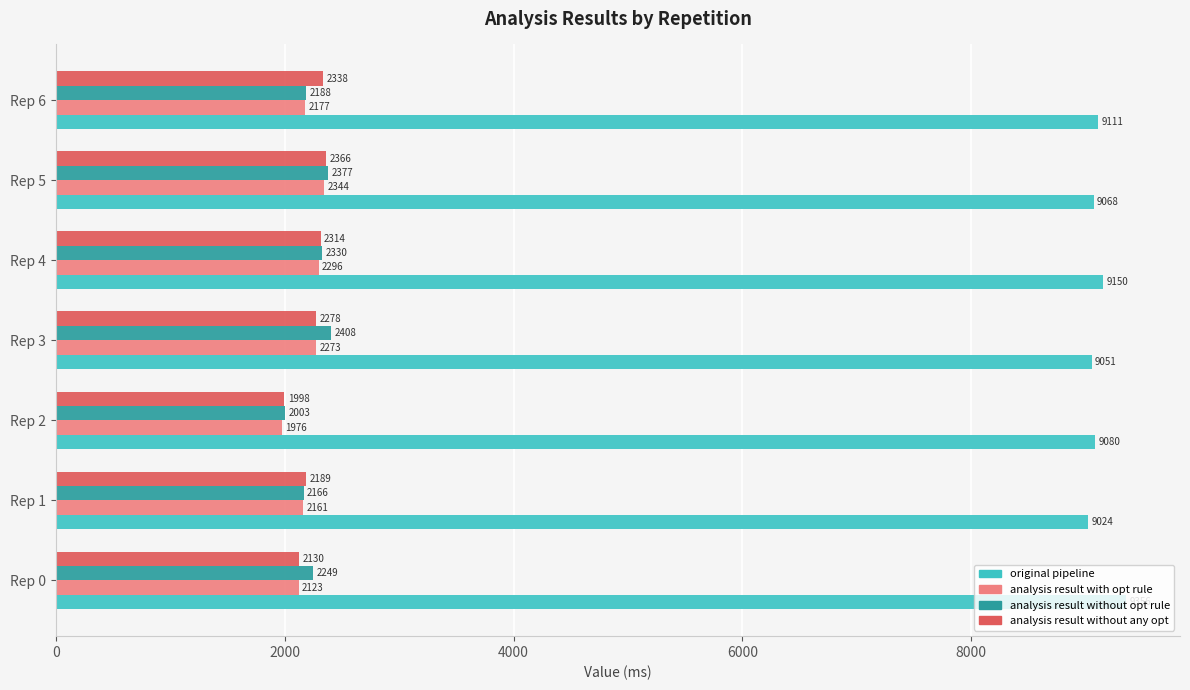

Which series has the largest range (max minus min)?

analysis result without opt rule